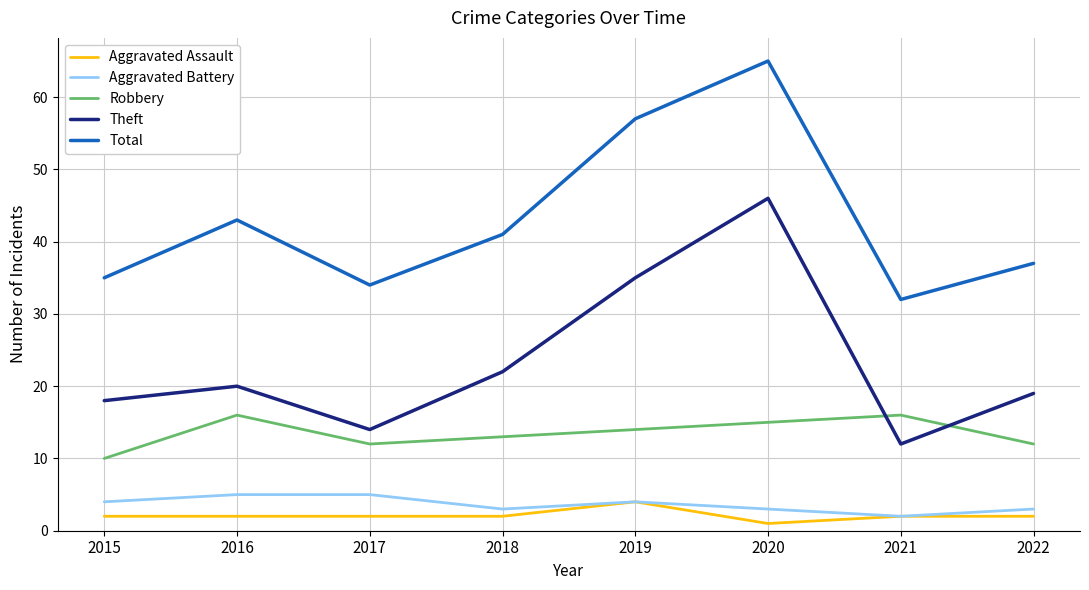

Reading left to right, list all the values displayed in this chart.

Aggravated Assault: 2	2	2	2	4	1	2	2
Aggravated Battery: 4	5	5	3	4	3	2	3
Robbery: 10	16	12	13	14	15	16	12
Theft: 18	20	14	22	35	46	12	19
Total: 35	43	34	41	57	65	32	37